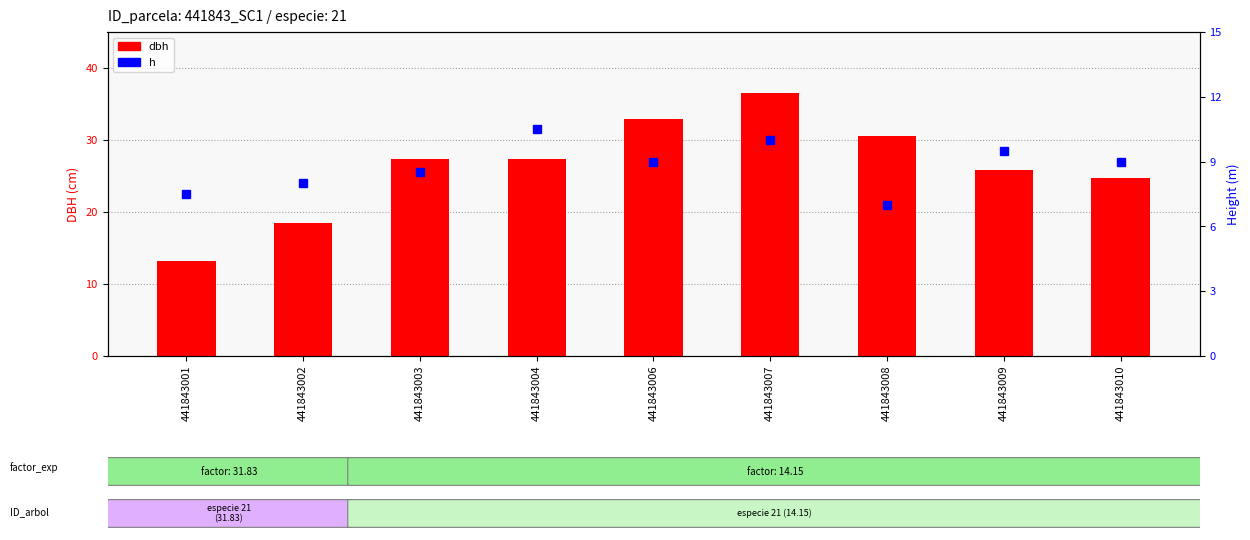

True or false: h has a value of 7.0 at 441843008.

True